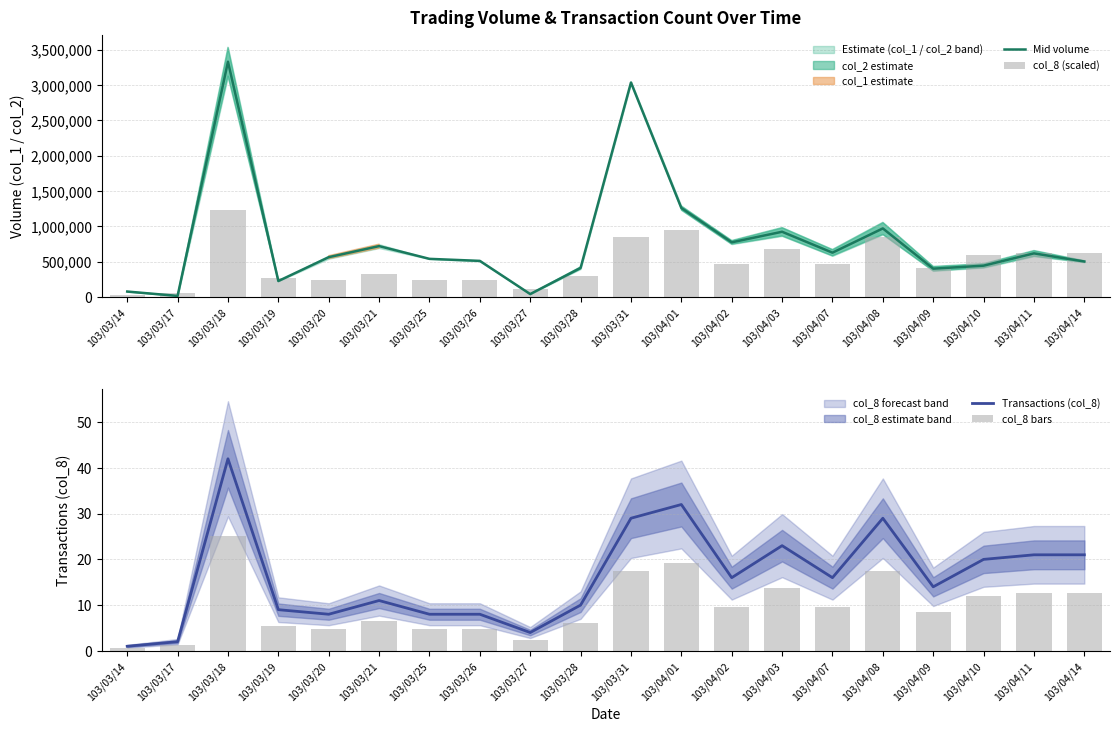

At how many categories does at least one series exceed 585733?

11